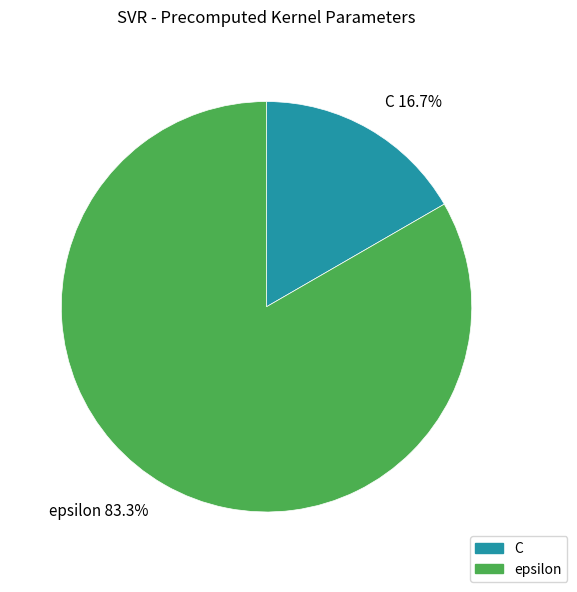

What percentage is the C slice, to the nearest percent?

17%